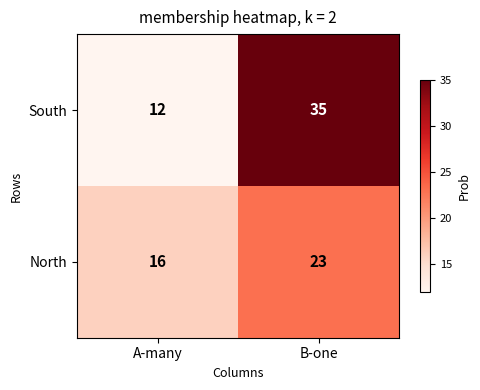

What is the smallest value displayed?

12